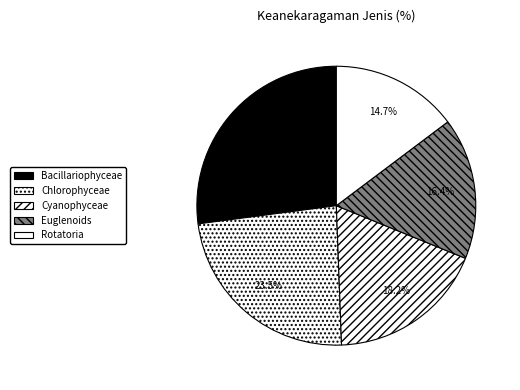

Count the number of slices in the pie.

5